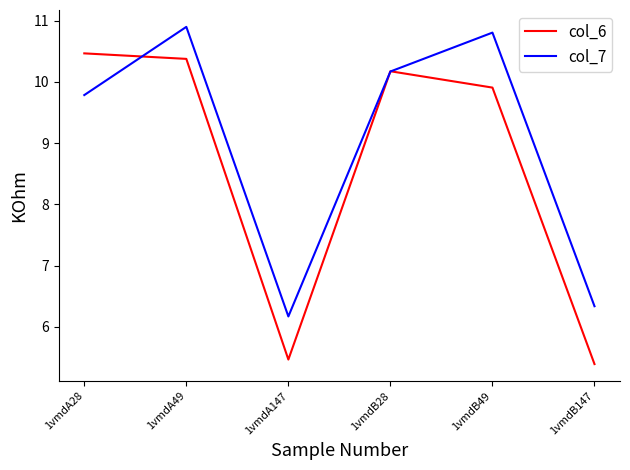

Which series changed the most between 1vmdA28 and 1vmdA49?

col_7